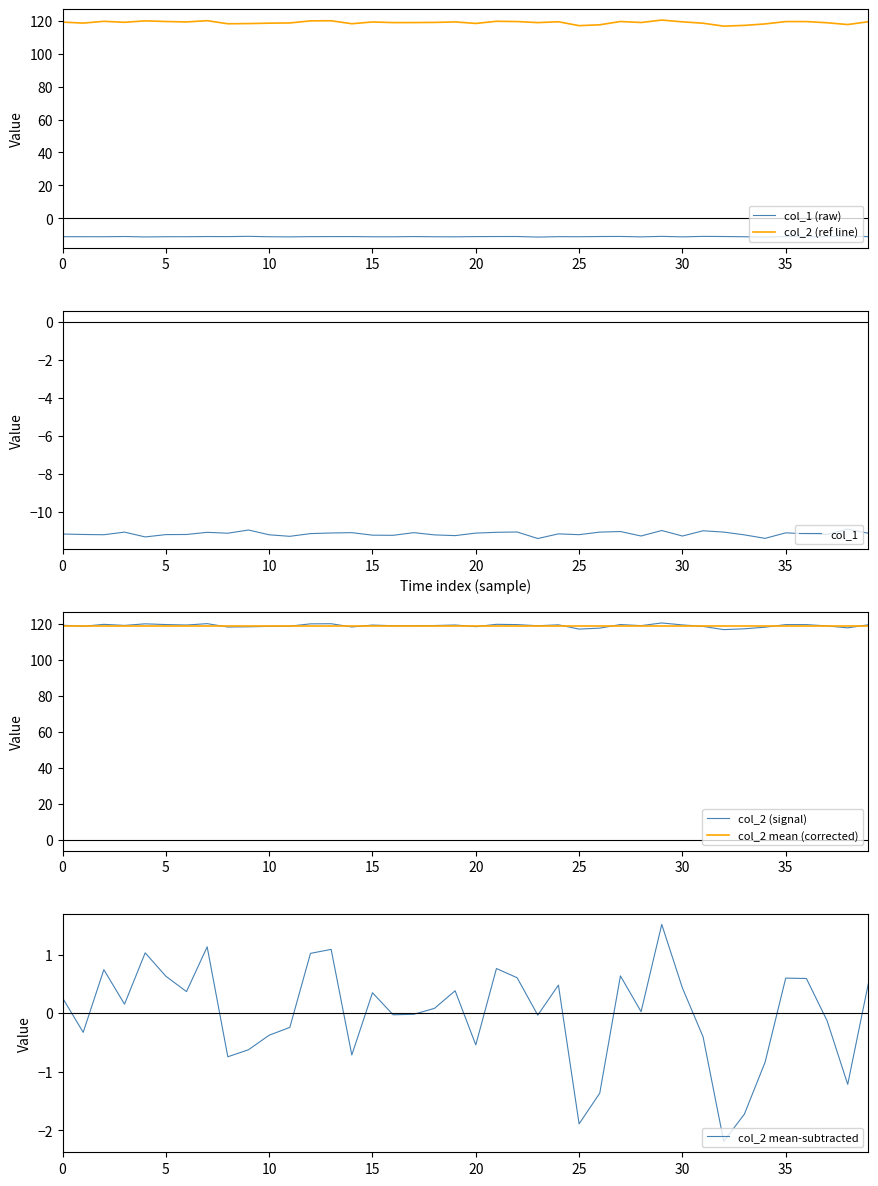

What is the minimum value for col_1?

-11.4